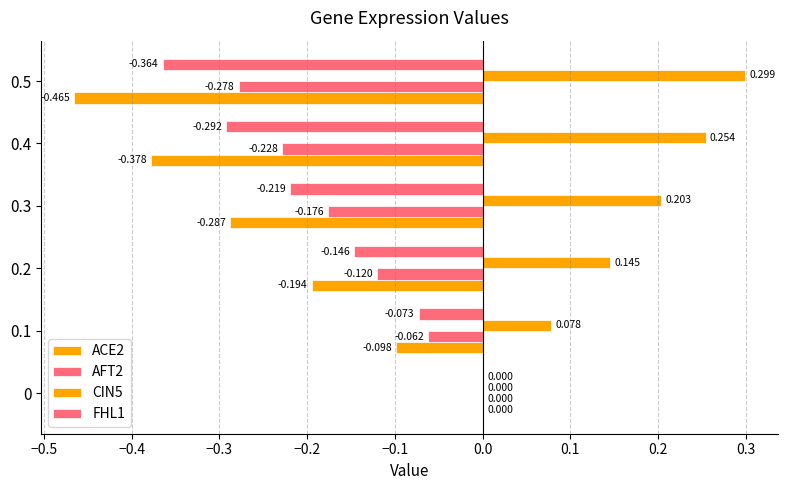

Reading left to right, transcribe all the data shown in this chart.

ACE2: 0.0	-0.1	-0.2	-0.3	-0.4	-0.5
AFT2: 0.0	-0.1	-0.1	-0.2	-0.2	-0.3
CIN5: 0.0	0.1	0.1	0.2	0.3	0.3
FHL1: 0.0	-0.1	-0.1	-0.2	-0.3	-0.4